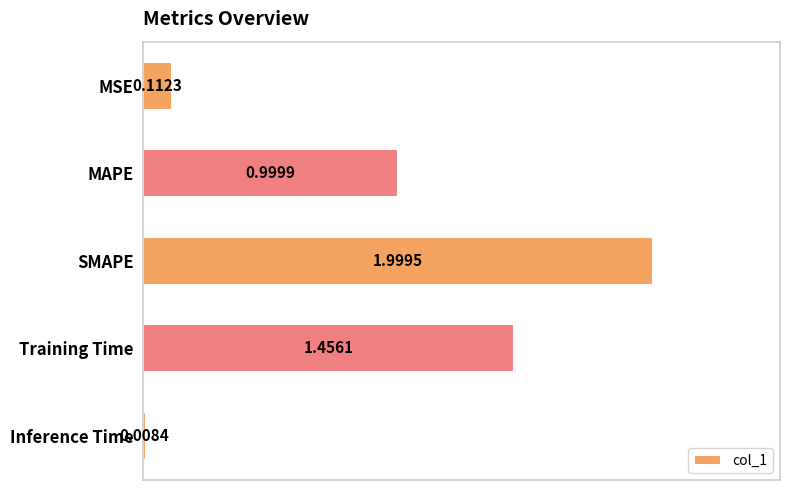

Between MSE and SMAPE, which is larger?

SMAPE